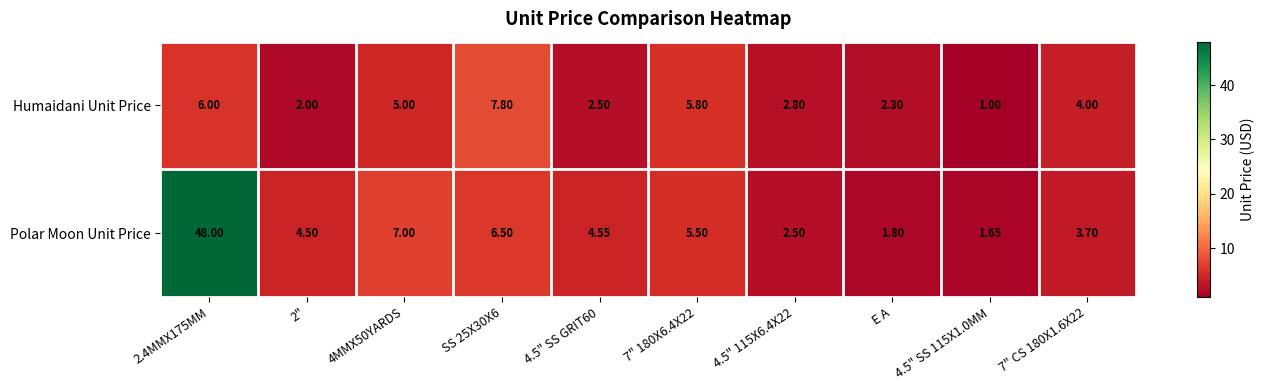

At which label is Polar Moon Unit Price closest to 24?

4MMX50YARDS